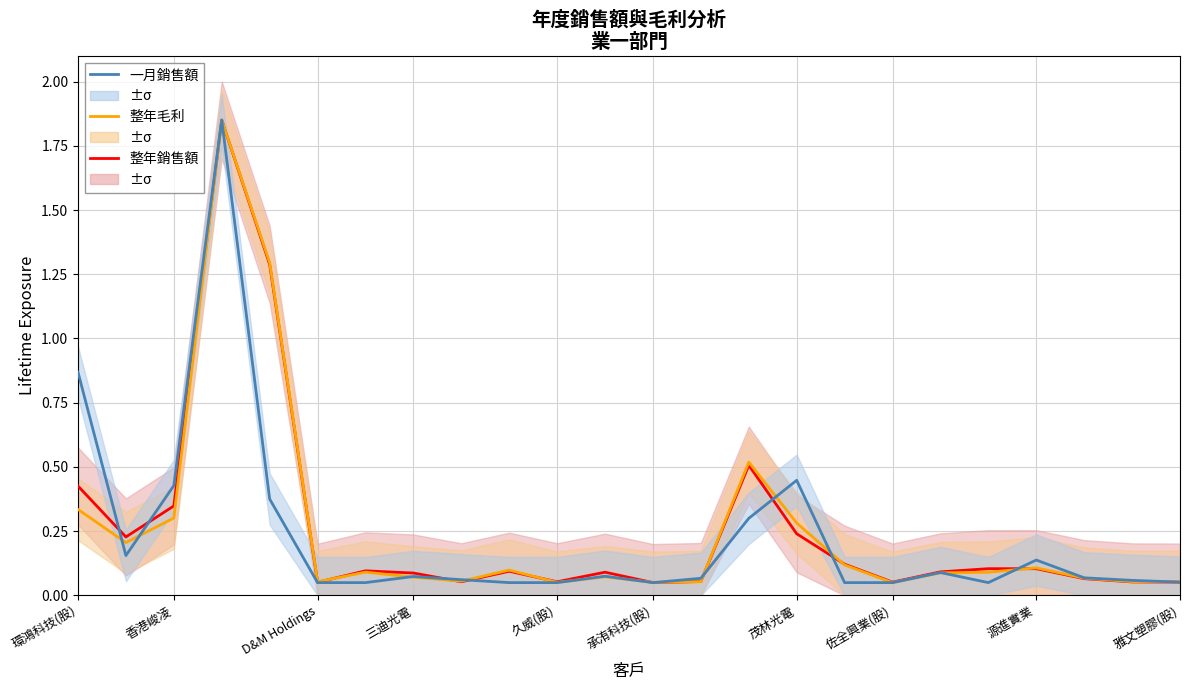

Which series has the largest total across all categories?

整年銷售額